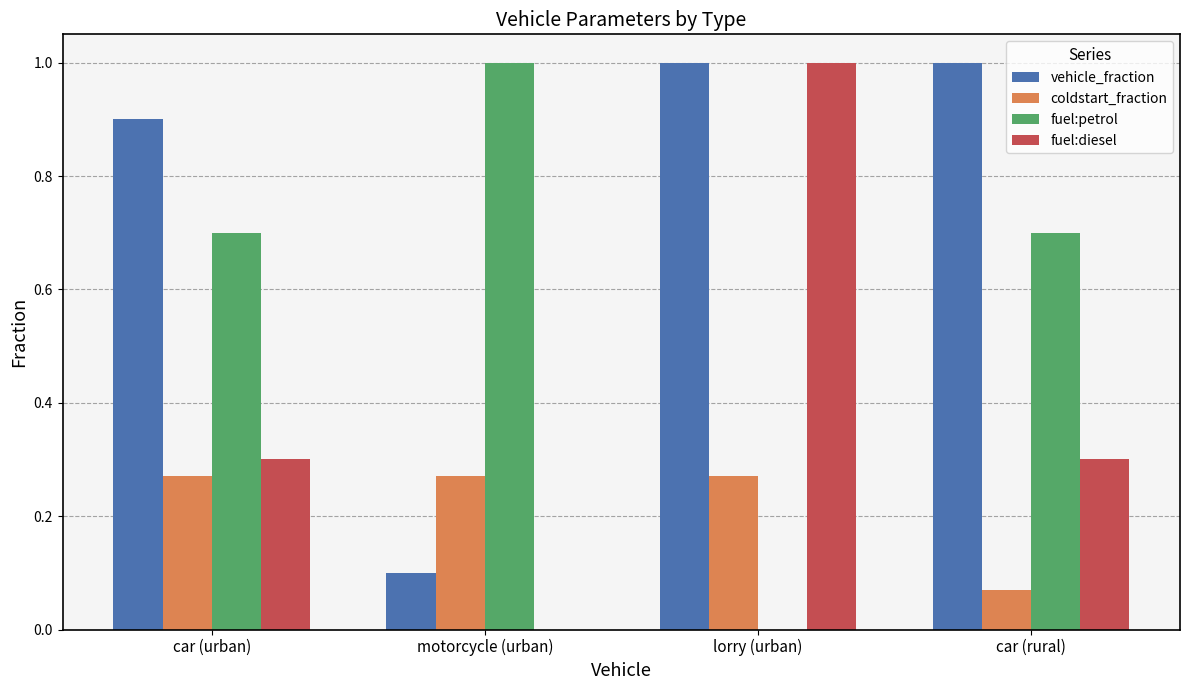

How many values in fuel:diesel are above zero?

3